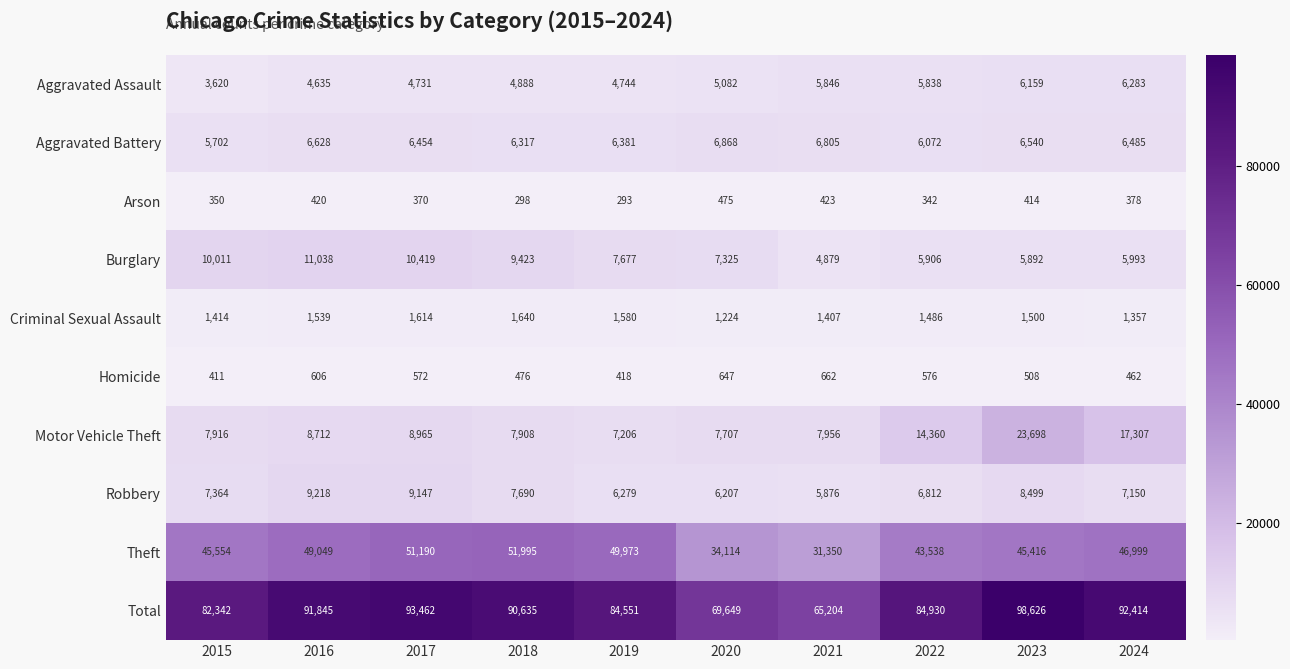

Rank the series at 2023 from lowest to highest value.

Arson, Homicide, Criminal Sexual Assault, Burglary, Aggravated Assault, Aggravated Battery, Robbery, Motor Vehicle Theft, Theft, Total